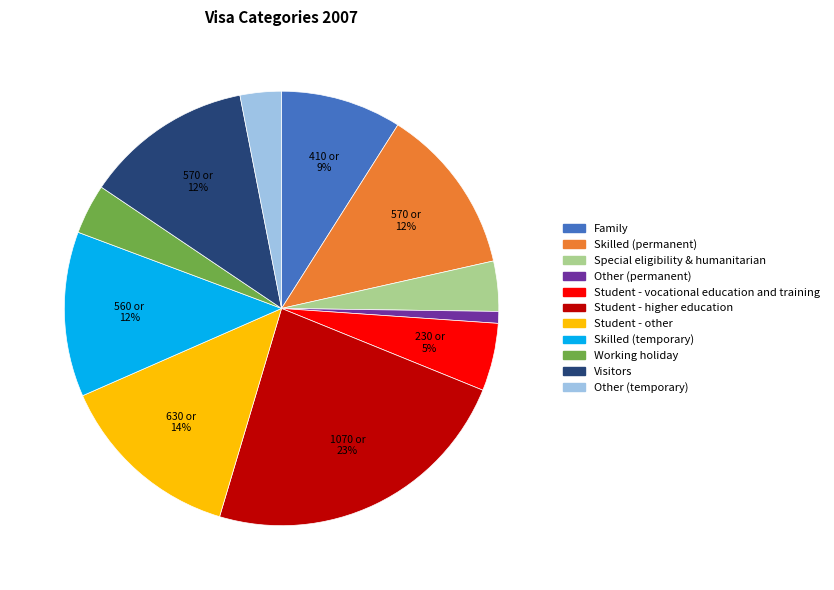

What is the largest slice in the pie chart?

Student - higher education